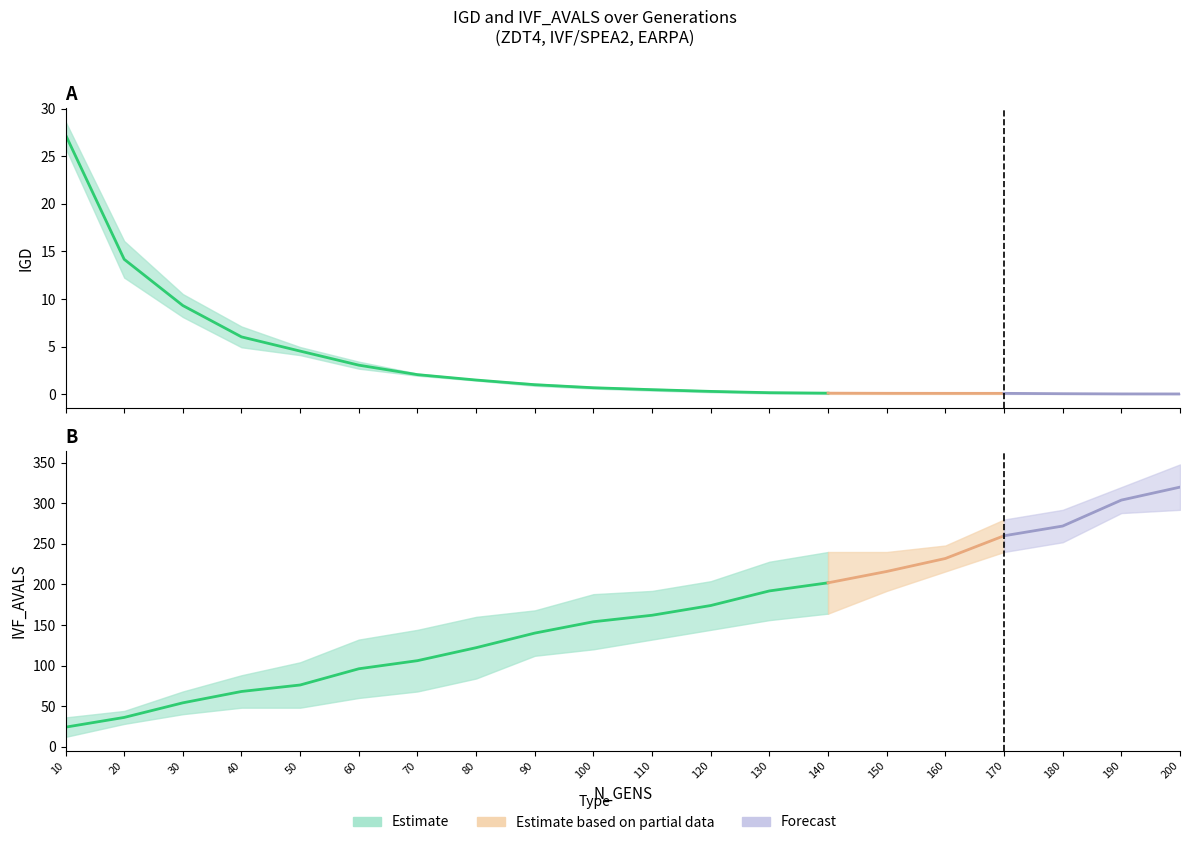

At how many categories does at least one series exceed 321?

1